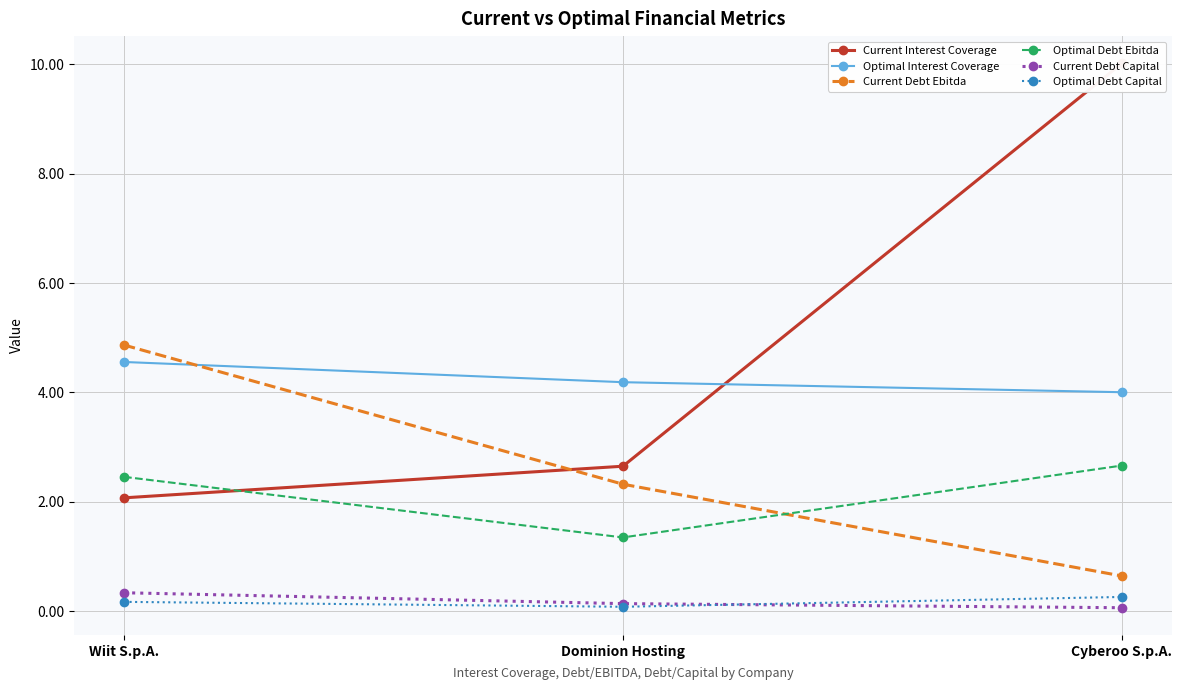

Rank the series by their maximum value, from lowest to highest.

Optimal Debt Capital, Current Debt Capital, Optimal Debt Ebitda, Optimal Interest Coverage, Current Debt Ebitda, Current Interest Coverage